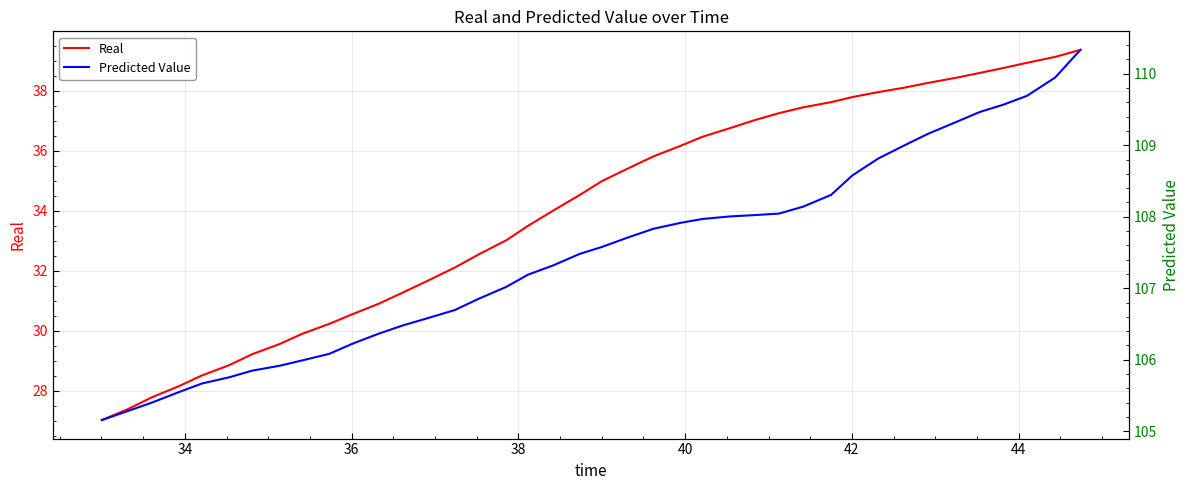

What is the lowest value of the Real series?

27.0